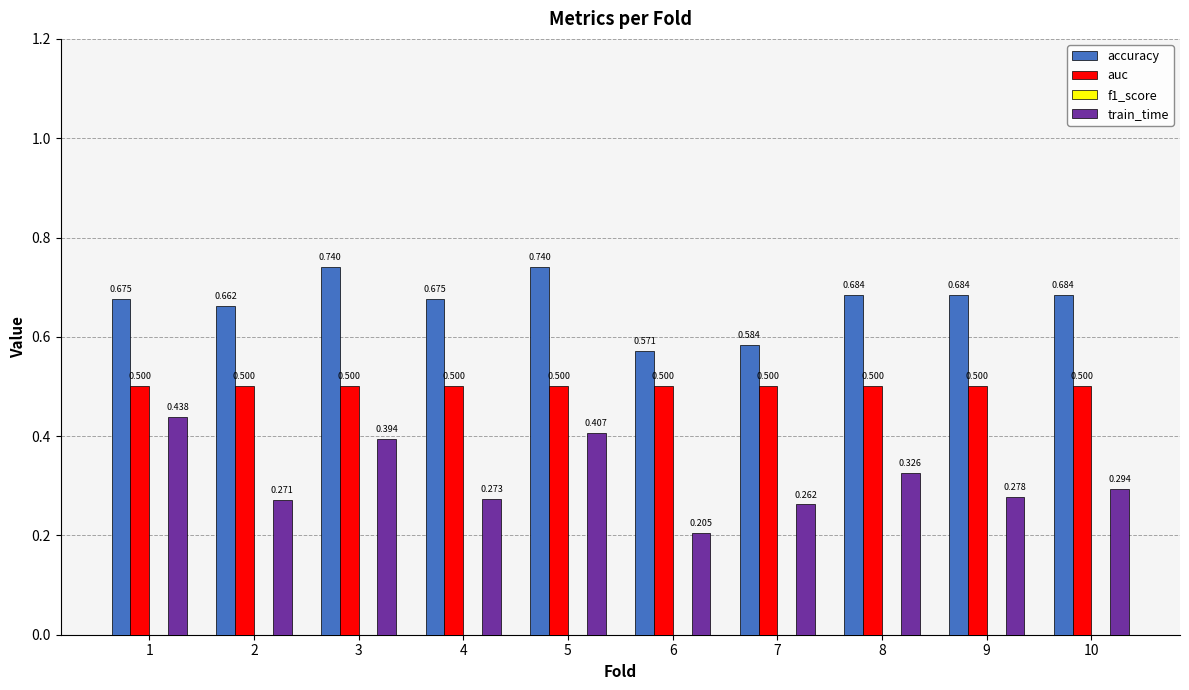

List the series in order of their peak value, lowest first.

train_time, auc, accuracy